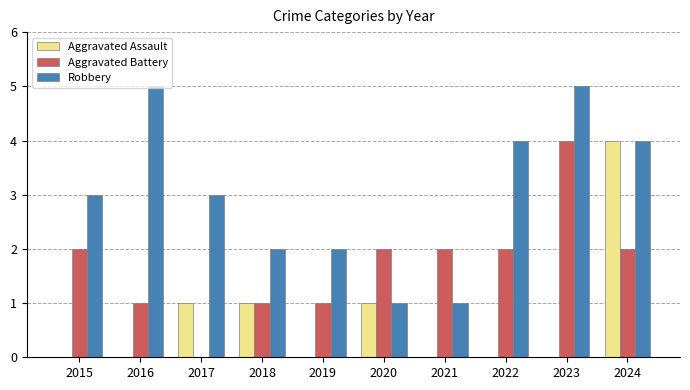

What is the sum of all Robbery values?

30